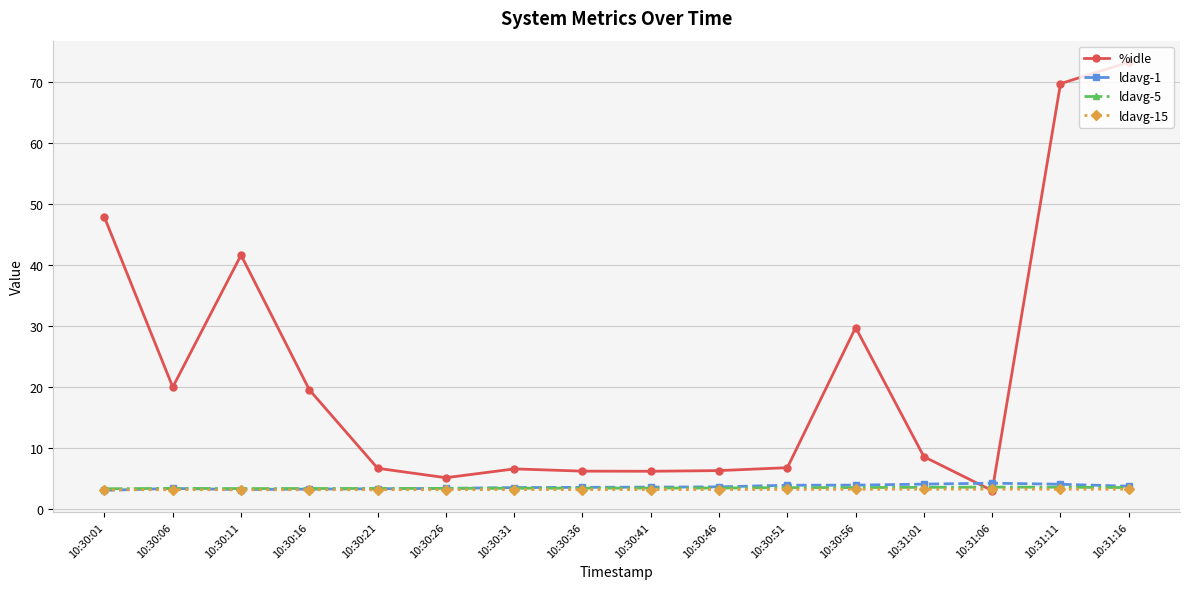

What is the minimum value for ldavg-15?

3.1